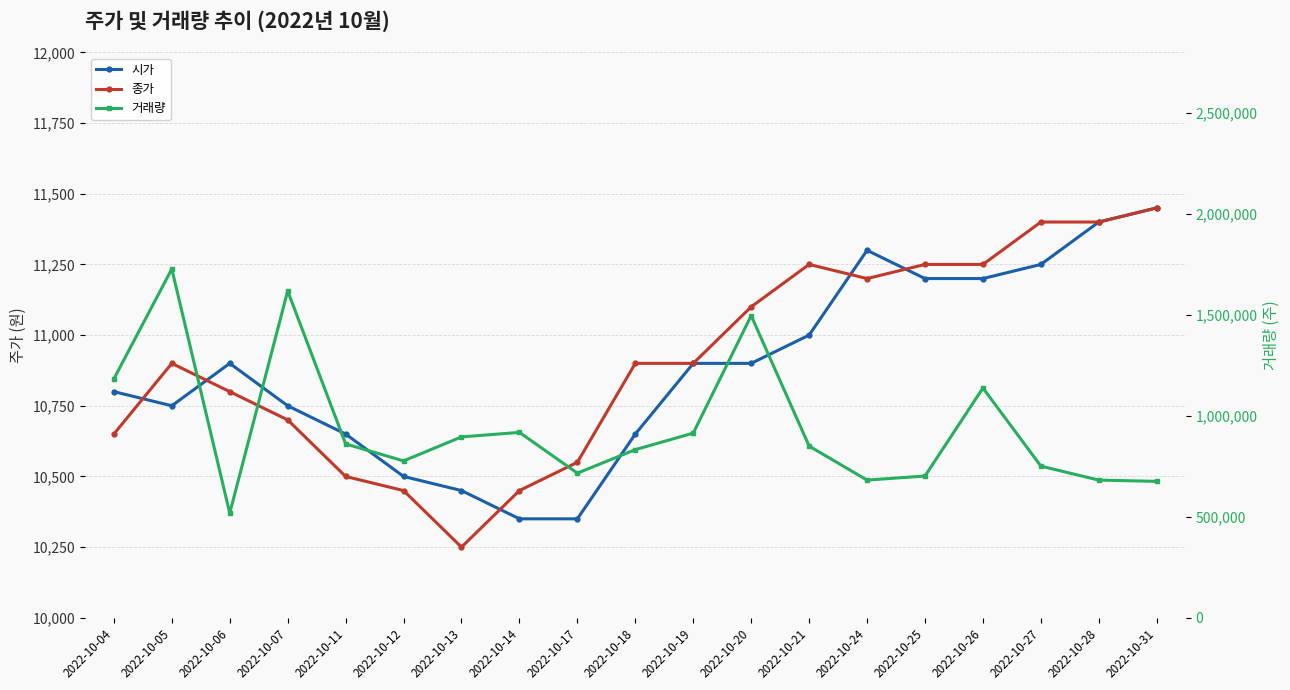

What is the maximum value for 거래량?

1727550